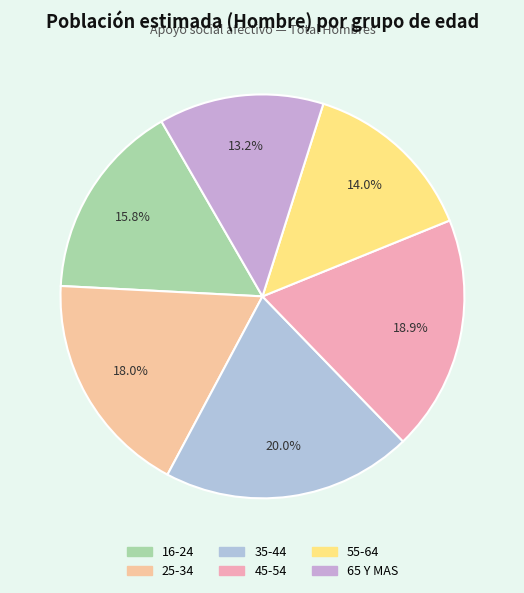

To the nearest percent, what is the difference between the largest and smallest slice percentages?

7%